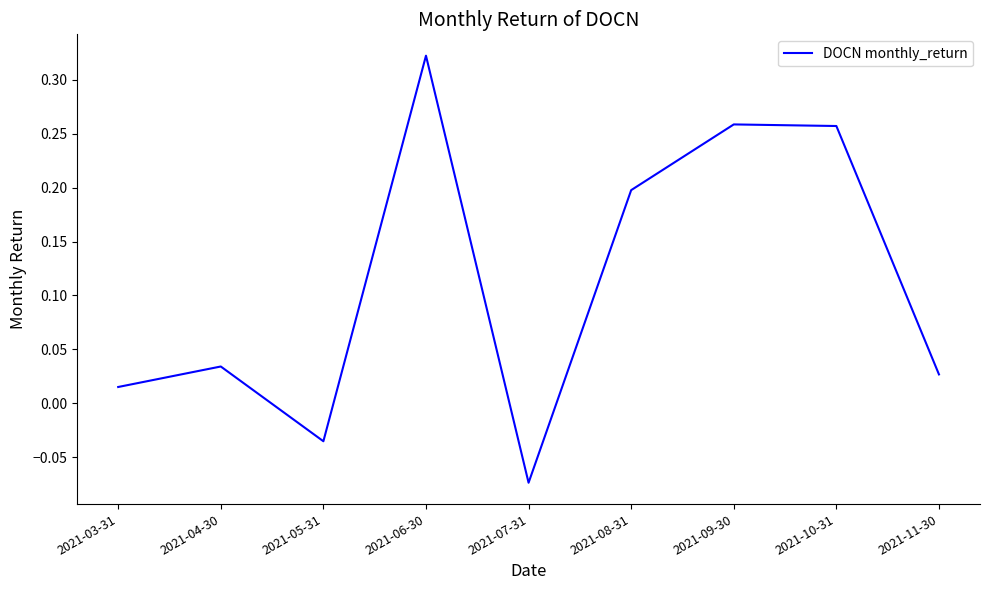

At which label does the data first exceed 0?

2021-03-31